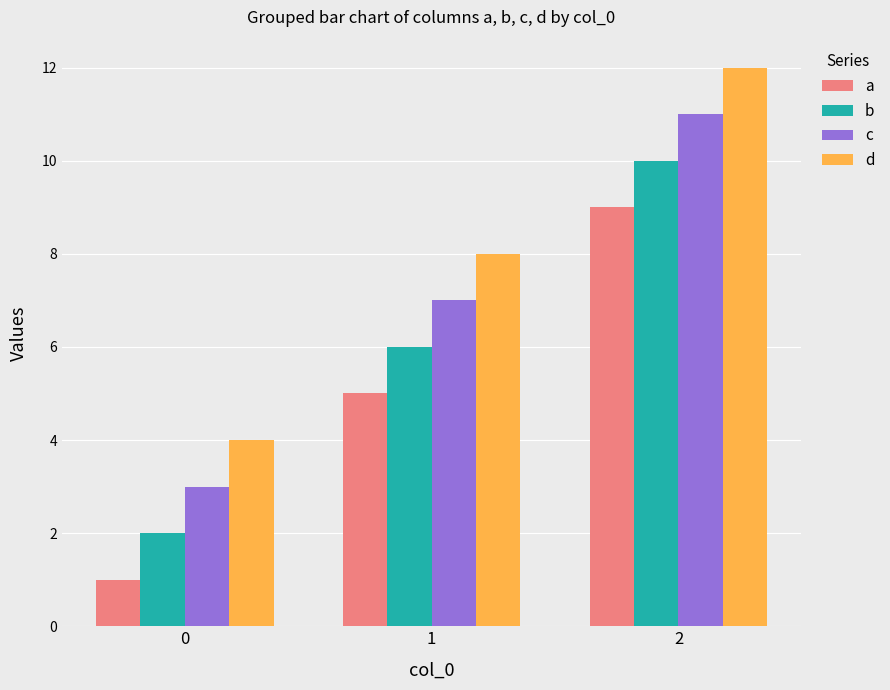

Which series has the largest total across all categories?

d